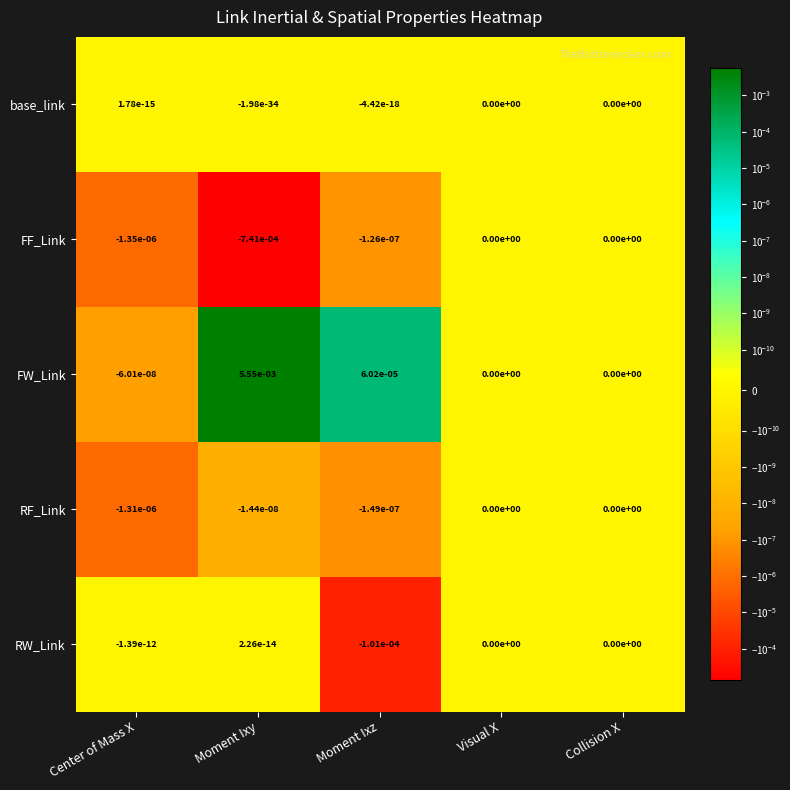

Which series has the largest total across all categories?

FW_Link